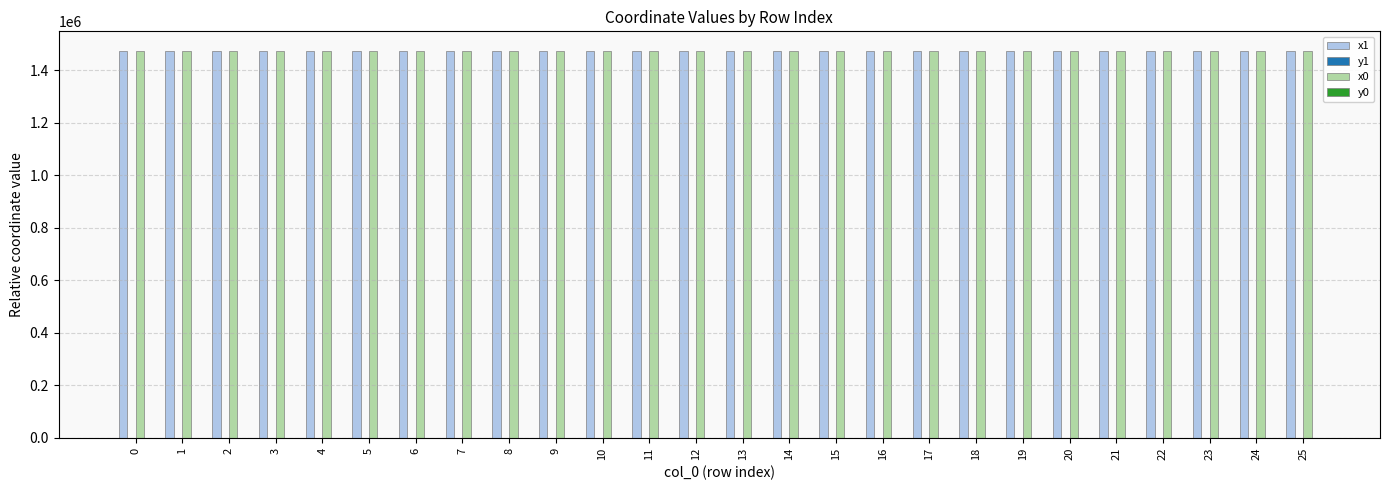

How many groups of bars are there?

26